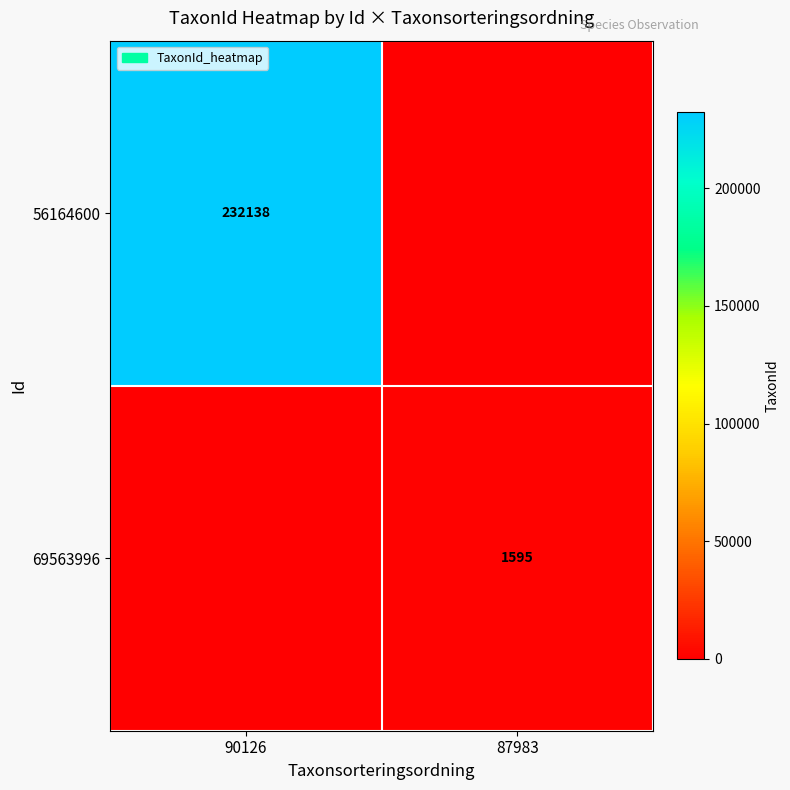

The 69563996 series shows 1595 at 87983. True or false?

True